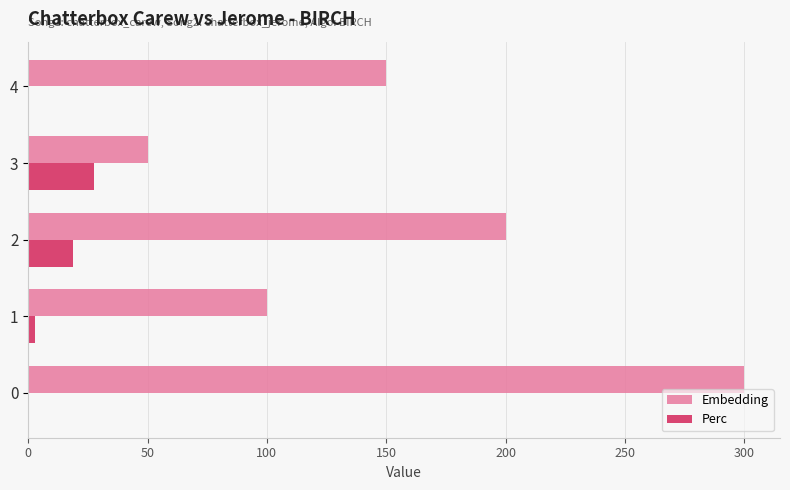

What is the maximum value shown in the chart?

300.0